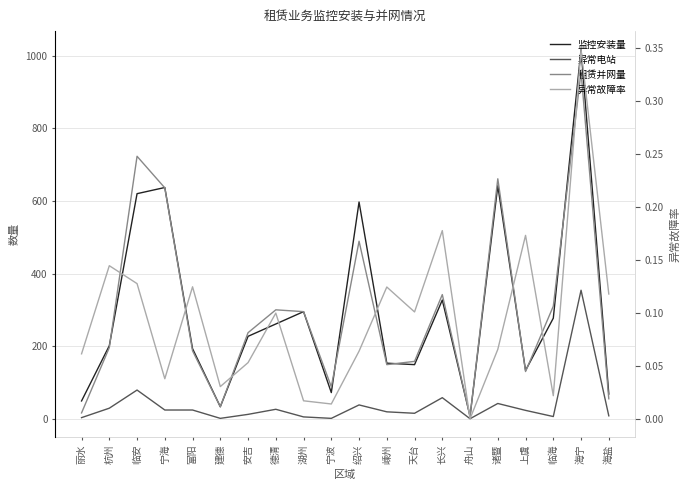

Rank the series by their maximum value, from lowest to highest.

异常故障率, 异常电站, 租赁并网量, 监控安装量